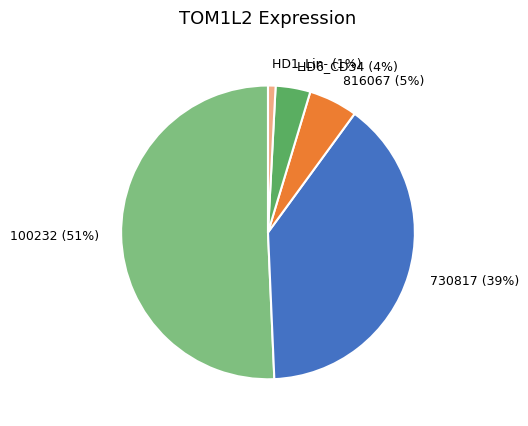

Approximately how many times larger is the value at HD6_CD34 compared to 730817?

0.1